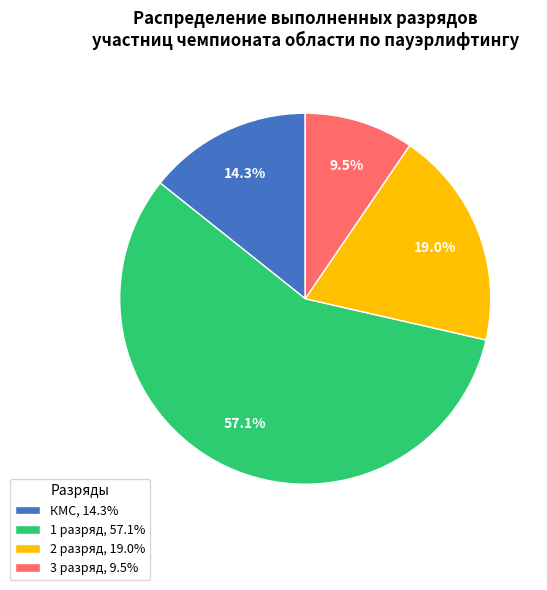

Which has a higher value, 3 разряд, 9.5% or 1 разряд, 57.1%?

1 разряд, 57.1%